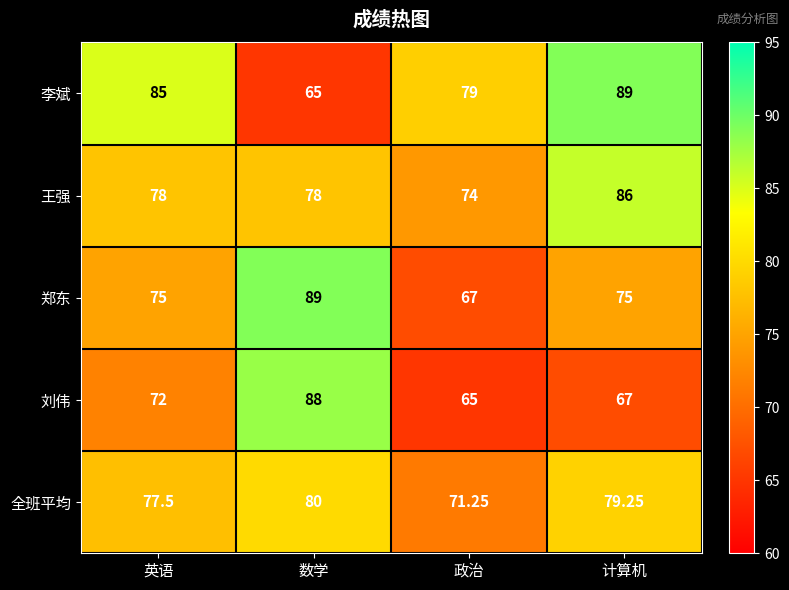

Where is 刘伟 nearest to the value 76?

英语